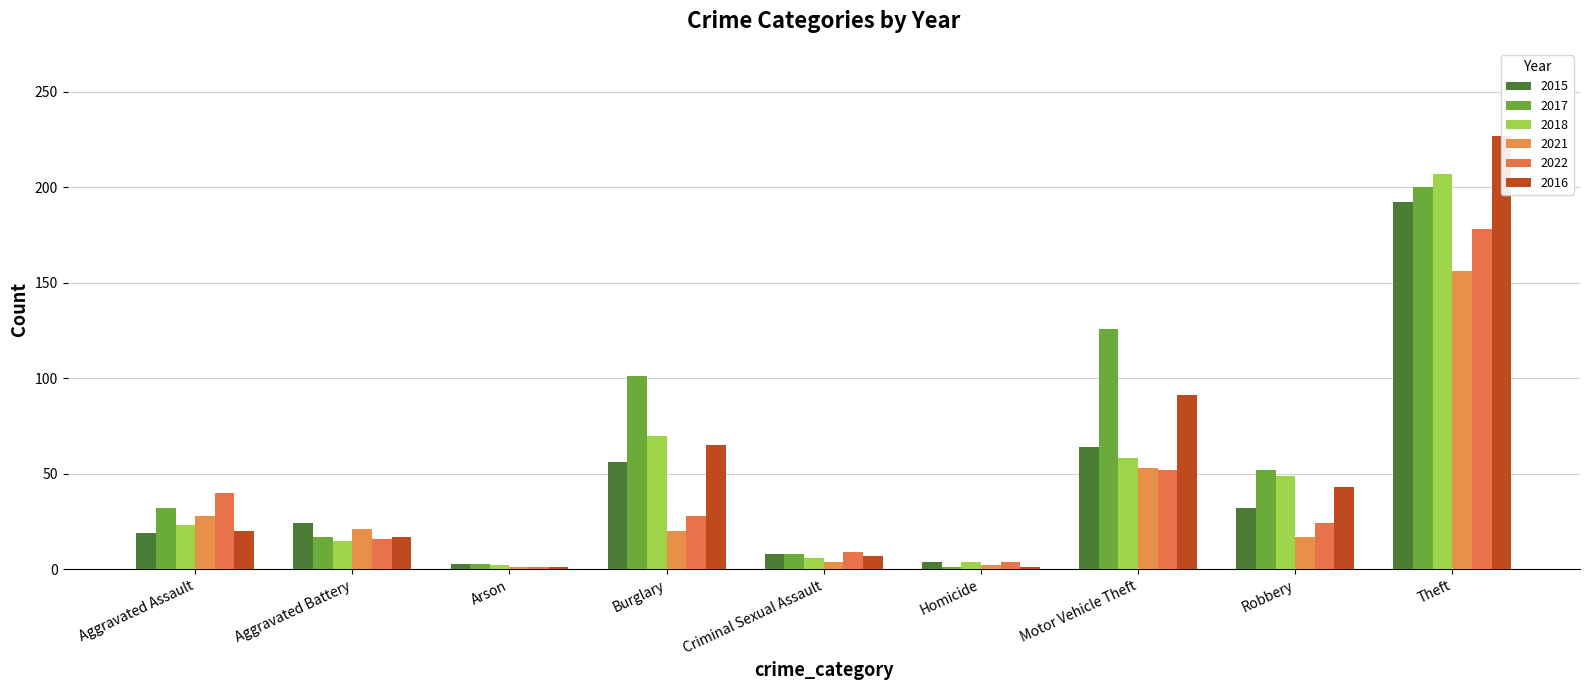

Reading left to right, transcribe all the data shown in this chart.

2015: 19	24	3	56	8	4	64	32	192
2017: 32	17	3	101	8	1	126	52	200
2018: 23	15	2	70	6	4	58	49	207
2021: 28	21	1	20	4	2	53	17	156
2022: 40	16	1	28	9	4	52	24	178
2016: 20	17	1	65	7	1	91	43	227